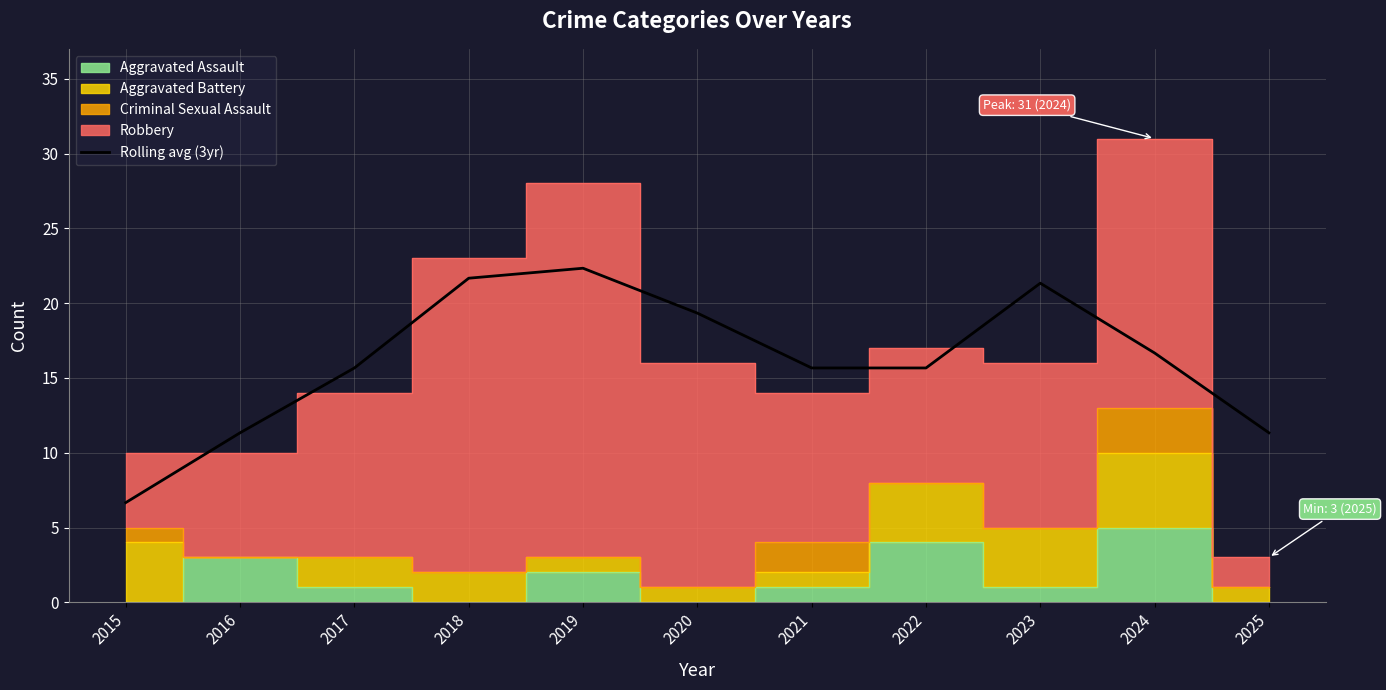

Where is the first local maximum?

2019